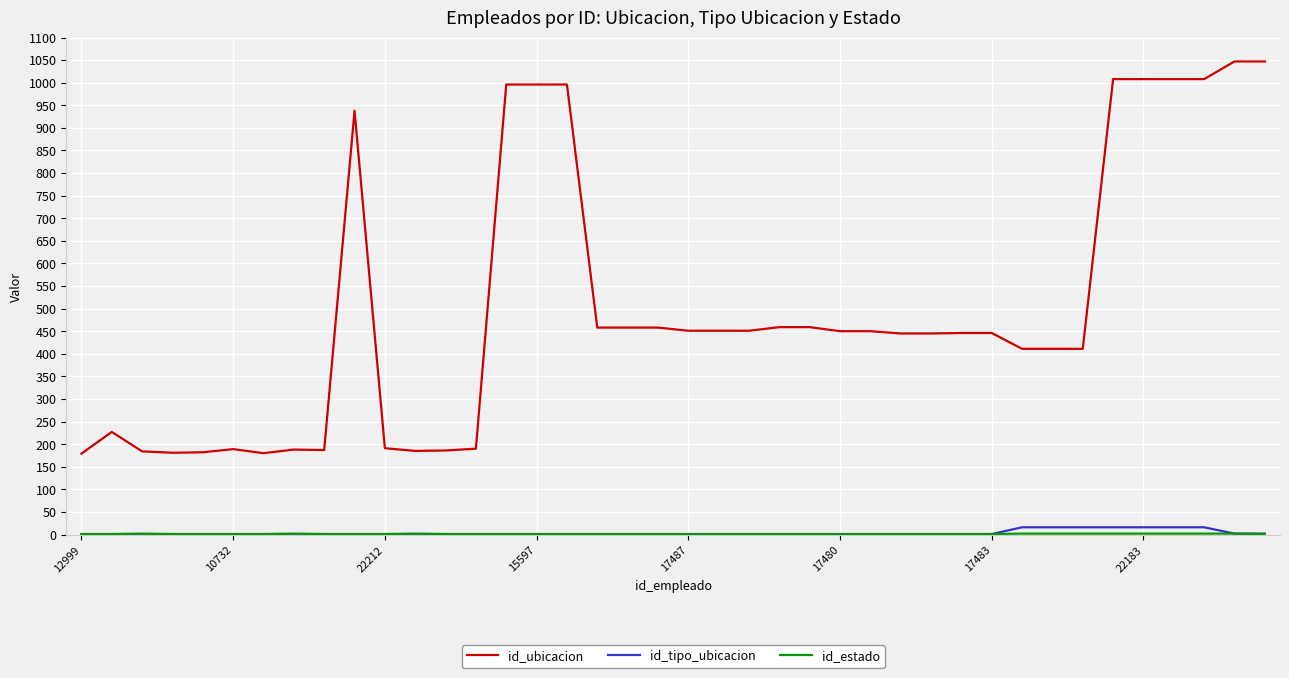

True or false: id_ubicacion and id_tipo_ubicacion cross at least once.

False